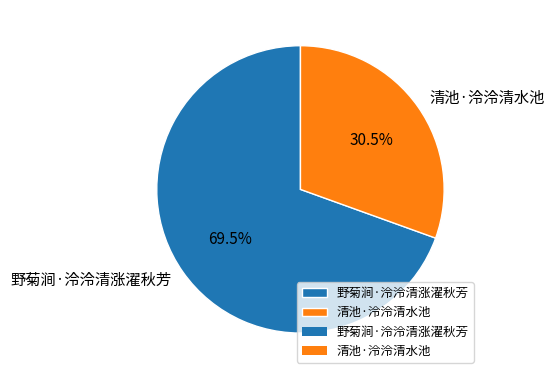

Rank the categories by value from highest to lowest.

野菊涧·泠泠清涨濯秋芳, 清池·泠泠清水池